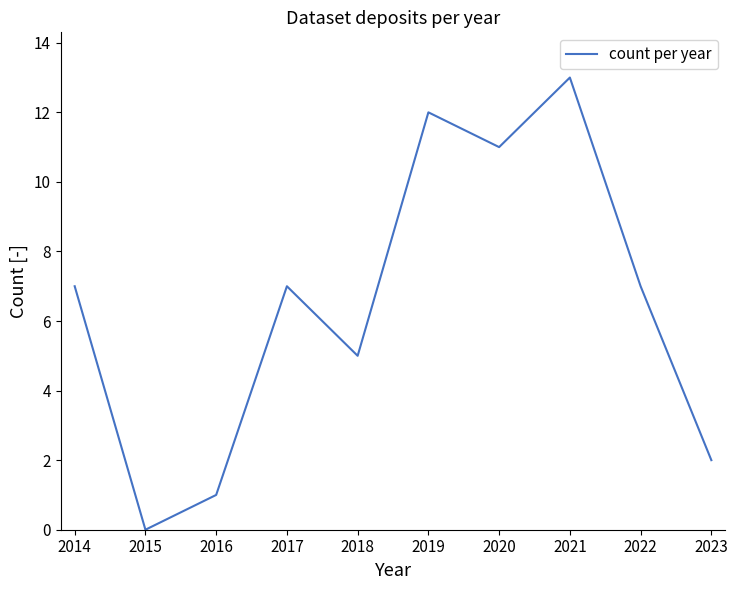

Reading left to right, what are all the values shown in this chart?

2014=7	2015=0	2016=1	2017=7	2018=5	2019=12	2020=11	2021=13	2022=7	2023=2